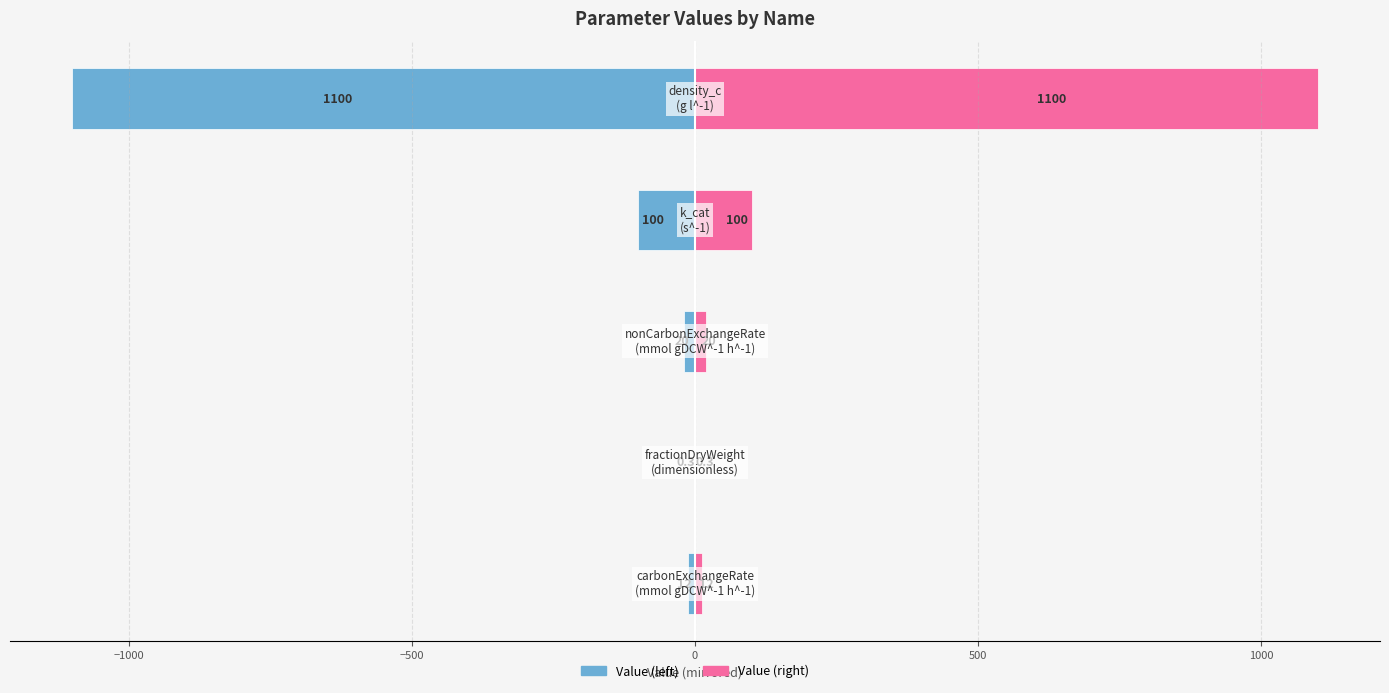

How many groups of bars are there?

5